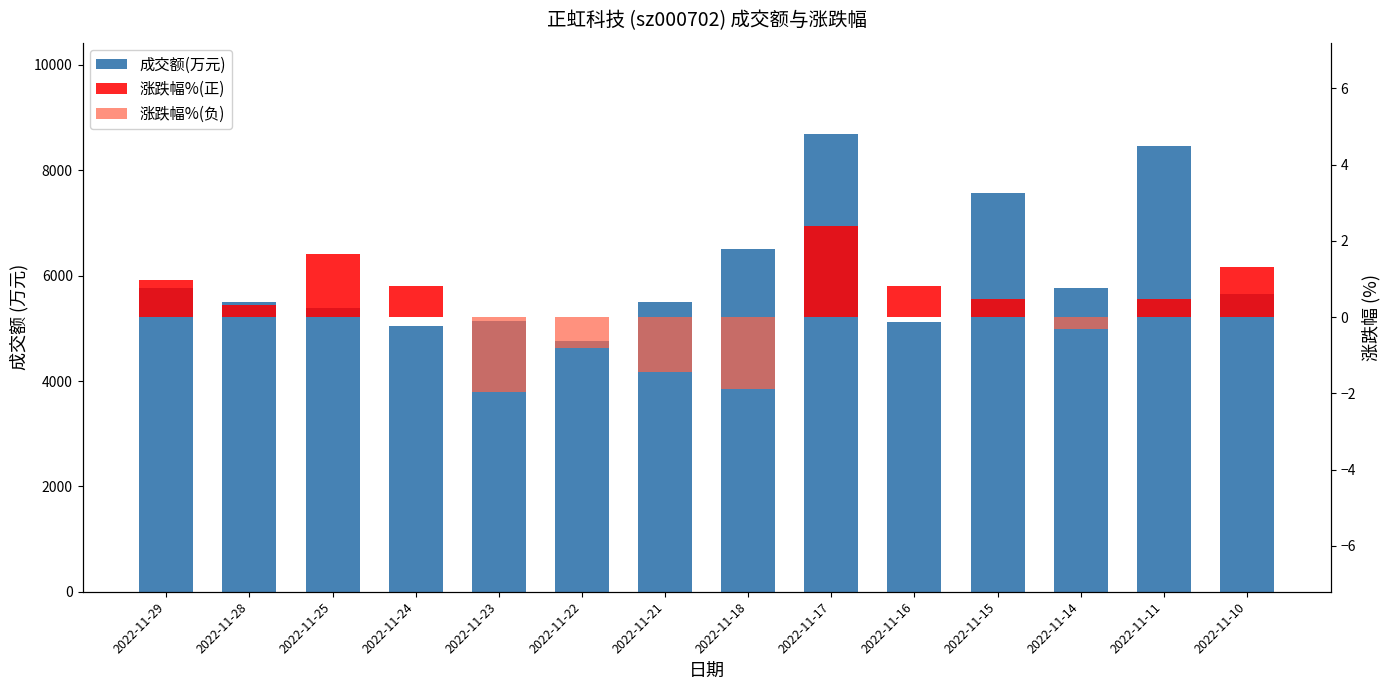

Is the value of 涨跌幅%(正) at 2022-11-22 greater than the value of 涨跌幅%(负) at 2022-11-21?

Yes